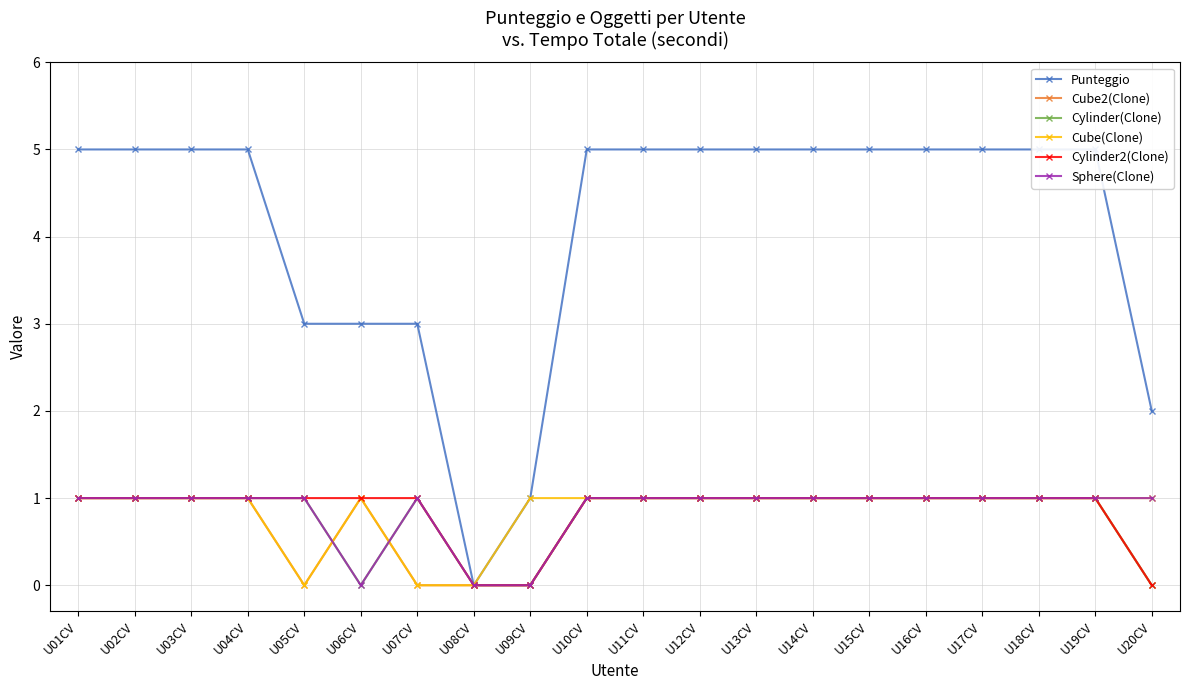

How many intersections are there between Cube(Clone) and Sphere(Clone)?

2